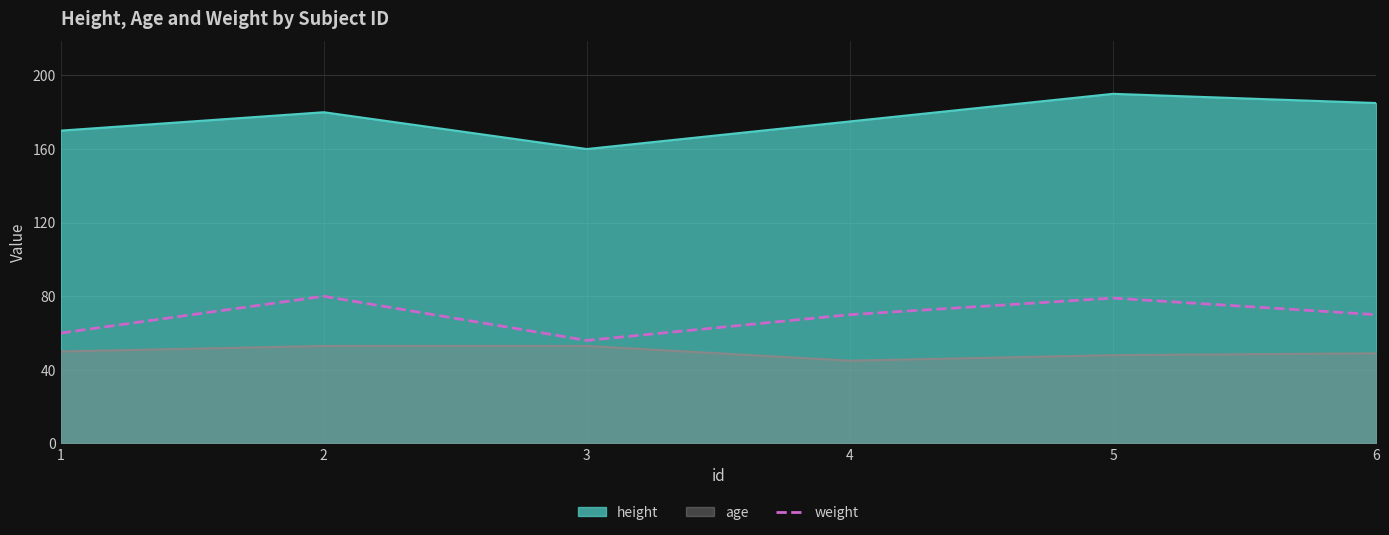

Rank the series by their average value, from highest to lowest.

height, weight, age